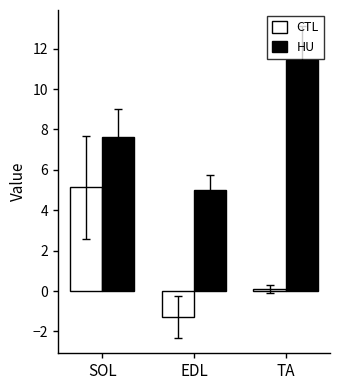

Where is CTL nearest to the value 1?

TA